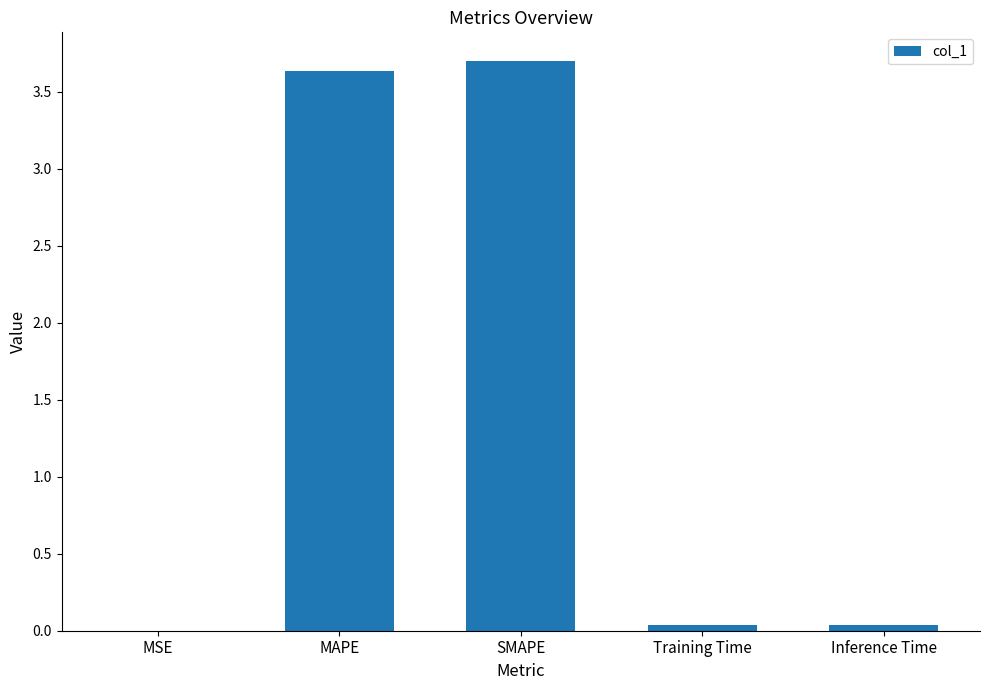

What is the sum of all values?

7.4